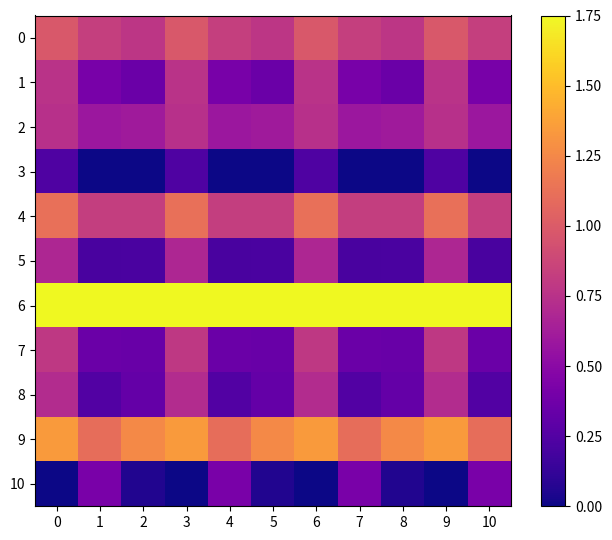

Which series changed the most between 8 and 10?

10